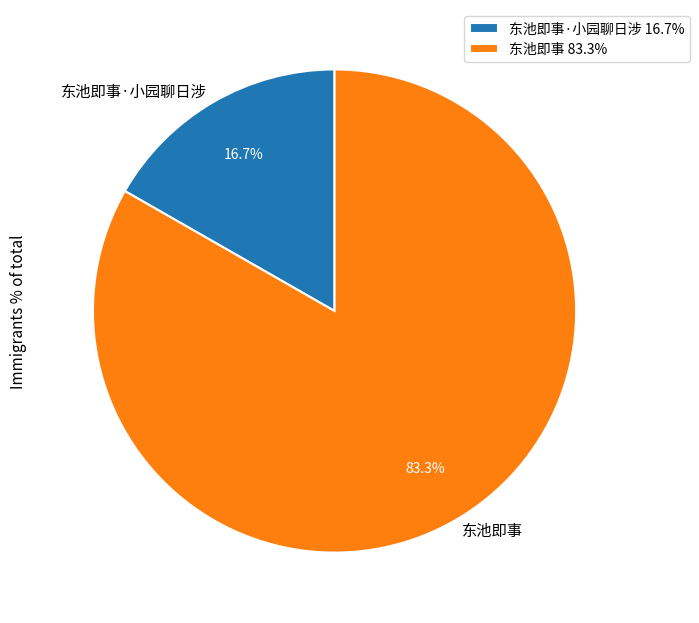

How much of the chart is everything except 东池即事?

16.7%